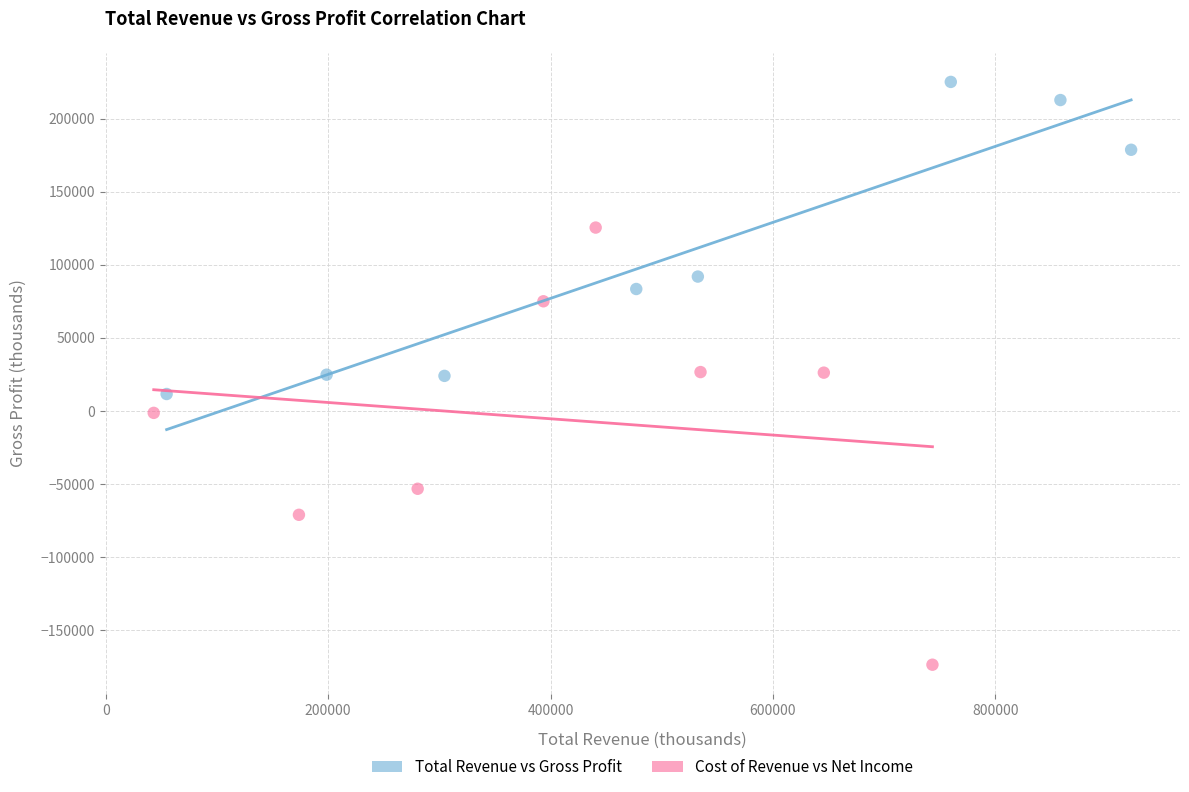

Which series contains the lowest Y value?

Cost of Revenue vs Net Income